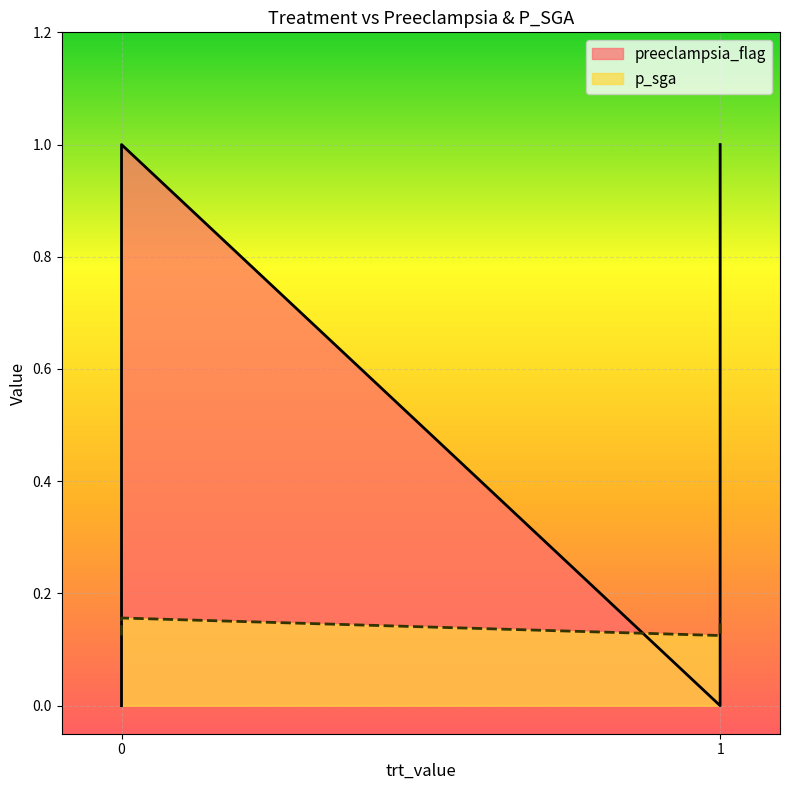

Is it true that p_sga equals 0.2 at 0?

False